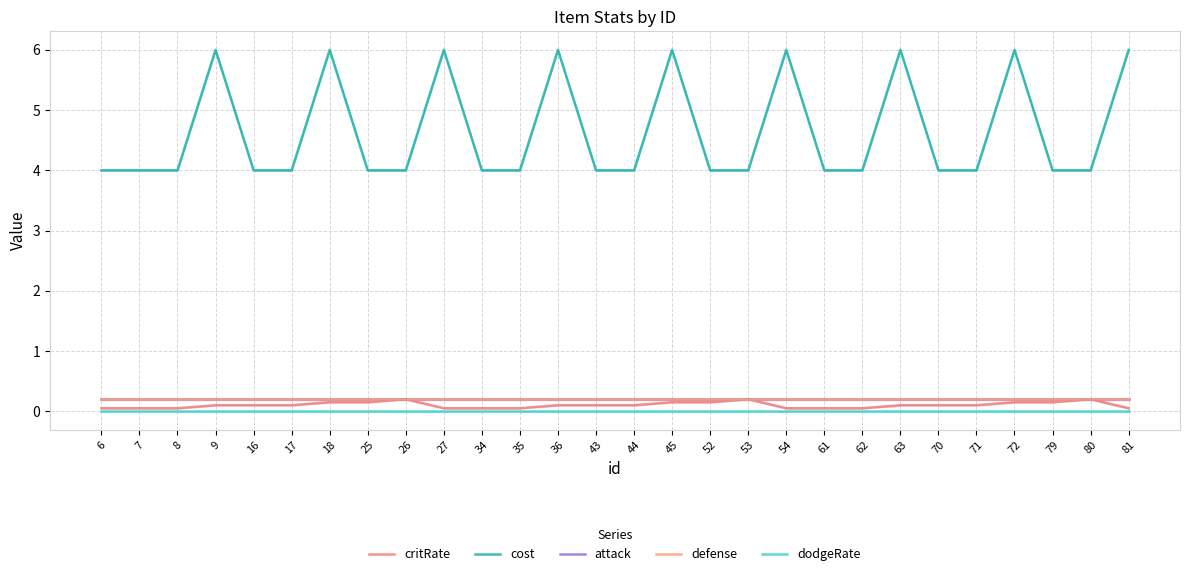

Which category has the highest value across all series?

9